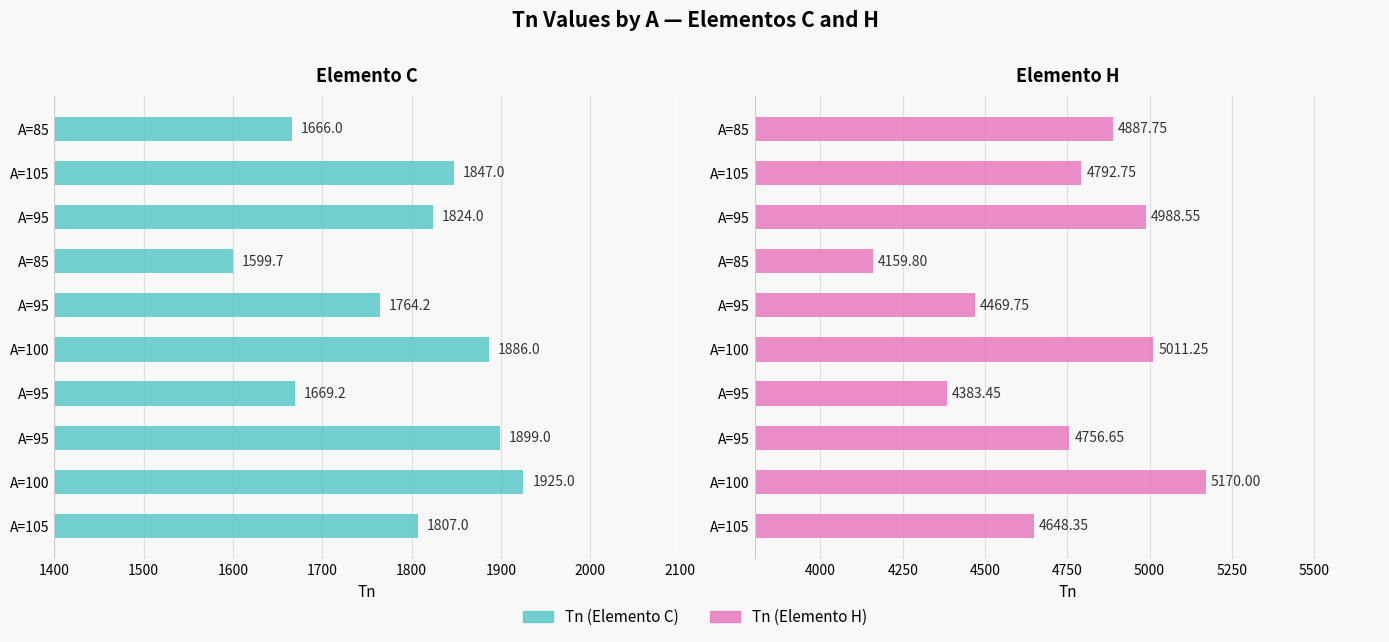

The Tn (Elemento H) series shows 5011.2 at A=100. True or false?

True